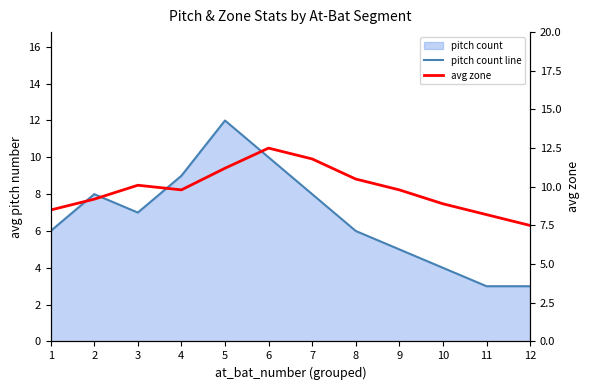

True or false: avg zone and pitch count line cross at least once.

True